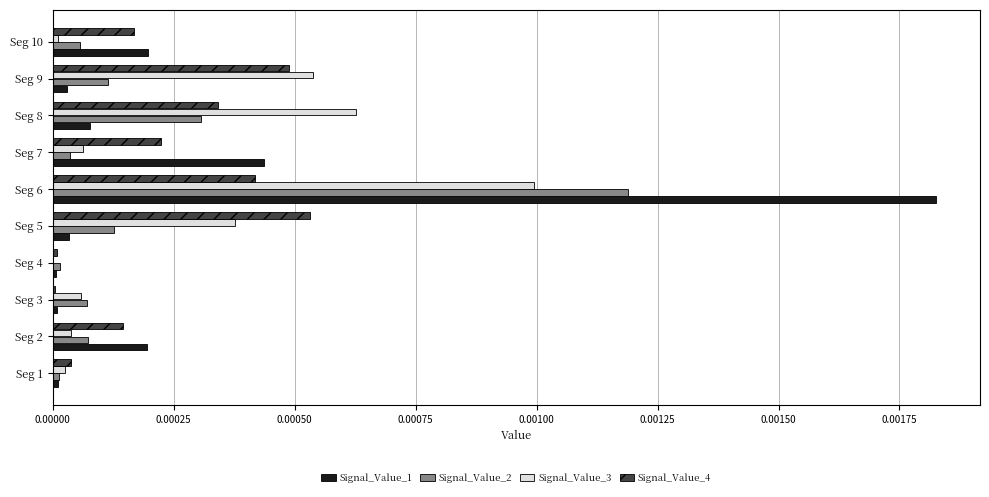

The Signal_Value_2 series shows 0.0 at Seg 7. True or false?

True